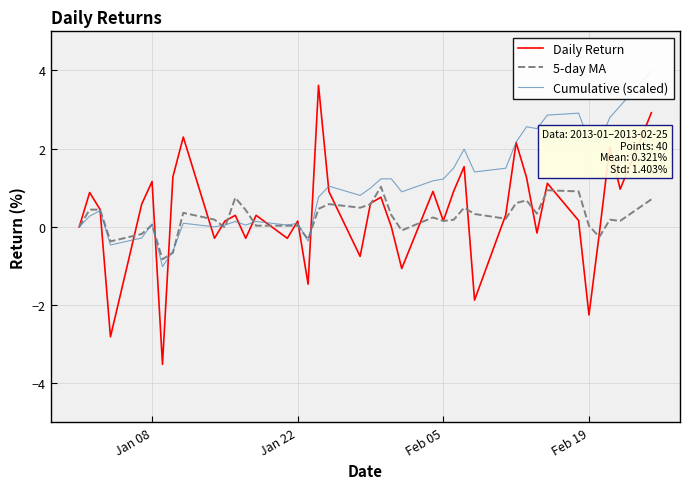

Reading right to left, extract all data points from this chart.

Daily Return: 2.9	1.0	2.0	-0.2	-2.3	0.2	1.1	-0.2	1.3	2.2	0.3	-1.9	1.5	0.9	0.2	0.9	-1.1	0.0	0.8	0.6	-0.8	0.9	3.6	-1.5	0.1	-0.3	0.3	-0.3	0.3	0.1	-0.3	2.3	1.3	-3.5	1.2	0.6	-2.8	0.4	0.9	0.0
5-day MA: 0.7	0.2	0.2	-0.3	0.0	0.9	0.9	0.3	0.7	0.6	0.2	0.3	0.5	0.2	0.1	0.2	-0.1	0.3	1.0	0.6	0.5	0.6	0.5	-0.3	0.0	0.0	0.0	0.4	0.7	-0.0	0.2	0.4	-0.7	-0.8	0.0	-0.2	-0.4	0.4	0.4	0.0
Cumulative (scaled): 4.0	3.1	2.8	2.2	2.2	2.9	2.9	2.5	2.6	2.2	1.5	1.4	2.0	1.5	1.2	1.2	0.9	1.2	1.2	1.0	0.8	1.0	0.8	-0.4	0.1	0.0	0.1	0.0	0.1	0.0	-0.0	0.1	-0.6	-1.0	0.1	-0.3	-0.5	0.4	0.3	0.0